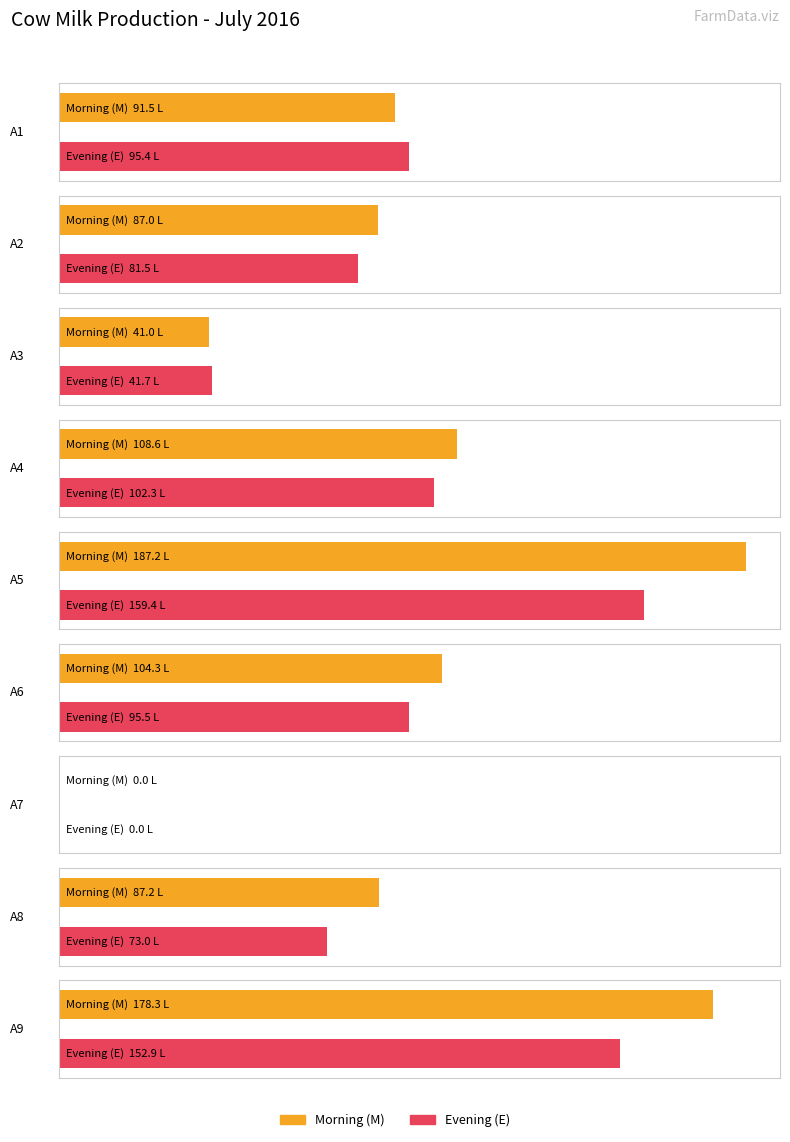

At A3, list the series in order from smallest to largest.

Morning (M), Evening (E)